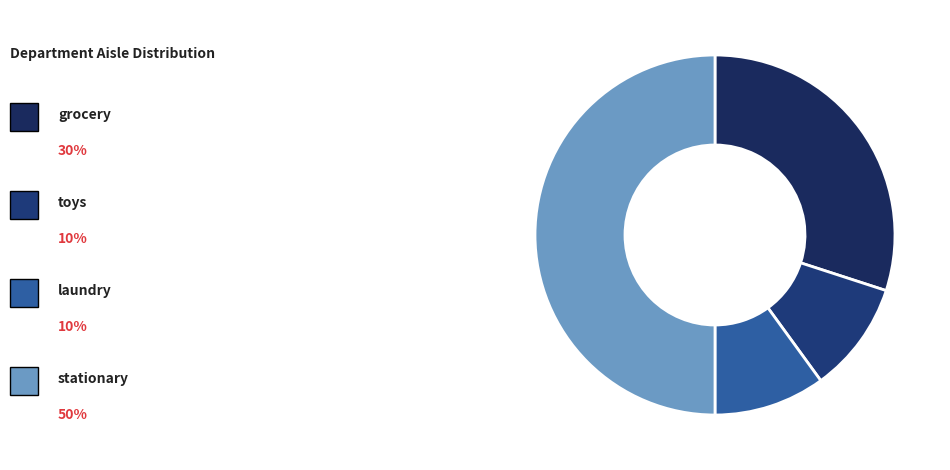

To the nearest percent, what is the difference between the largest and smallest slice percentages?

40%